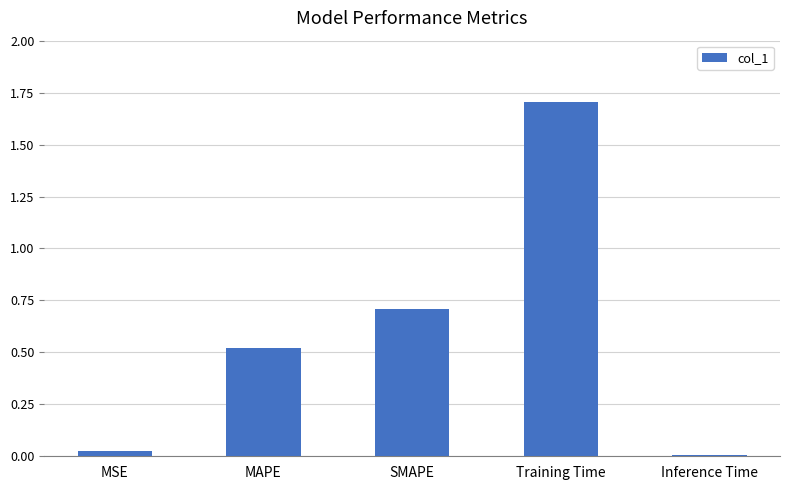

Which has a higher value, Inference Time or MAPE?

MAPE